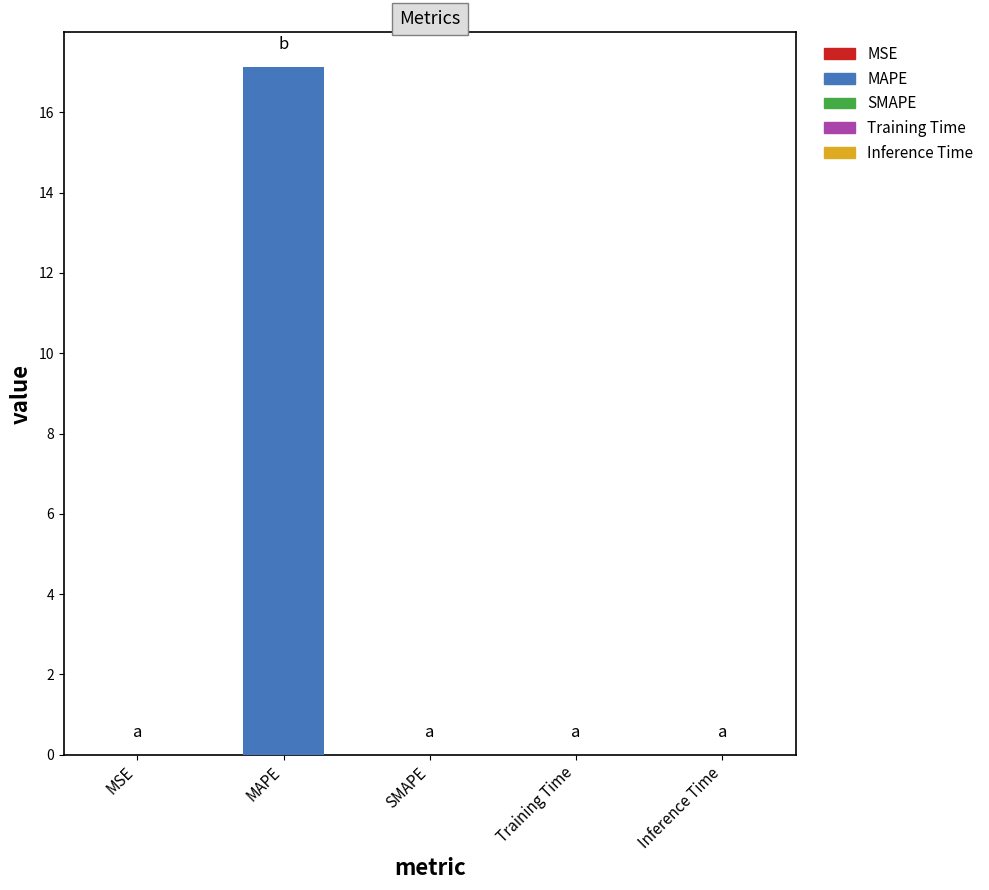

List the labels in order of value, largest first.

MAPE, Training Time, Inference Time, MSE, SMAPE